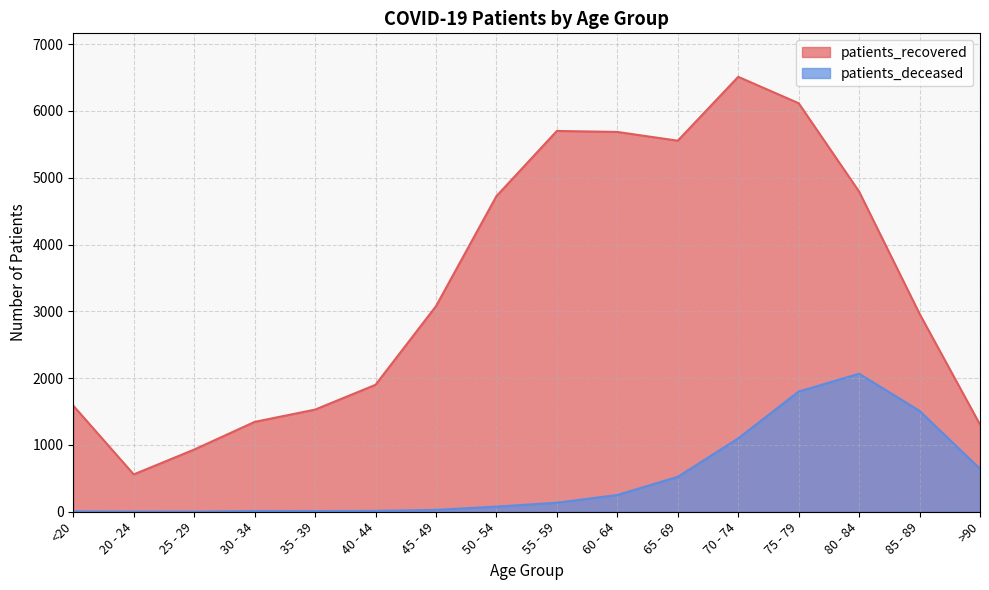

True or false: patients_recovered and patients_deceased cross at least once.

False